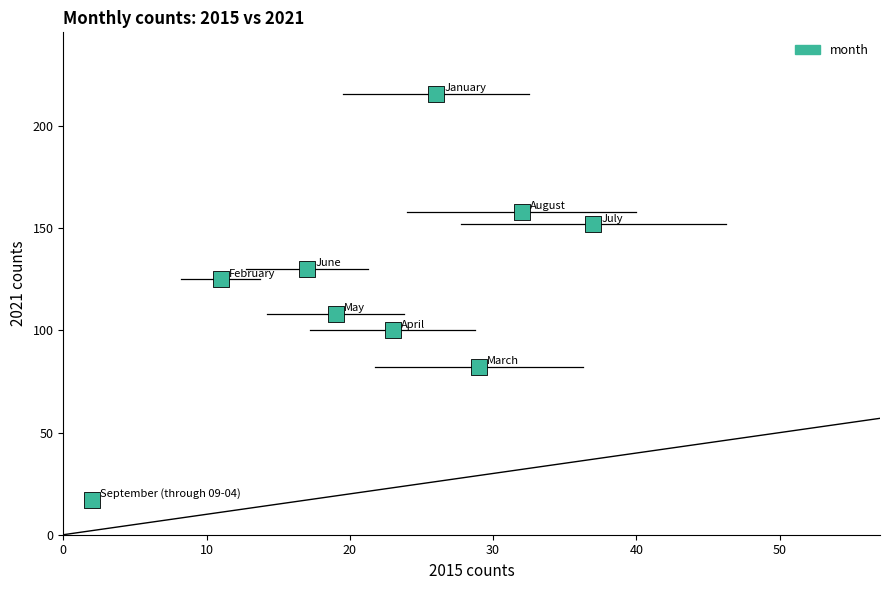

What is the range of X values (max minus min)?

35